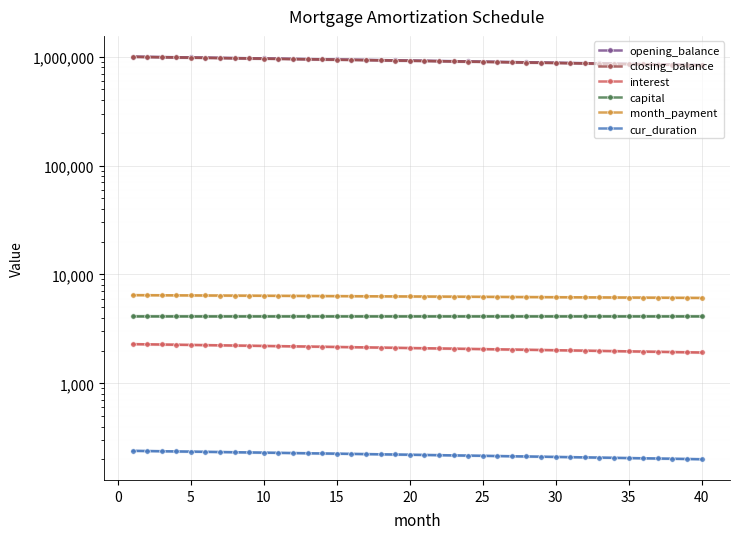

What is the smallest value displayed?

201.0